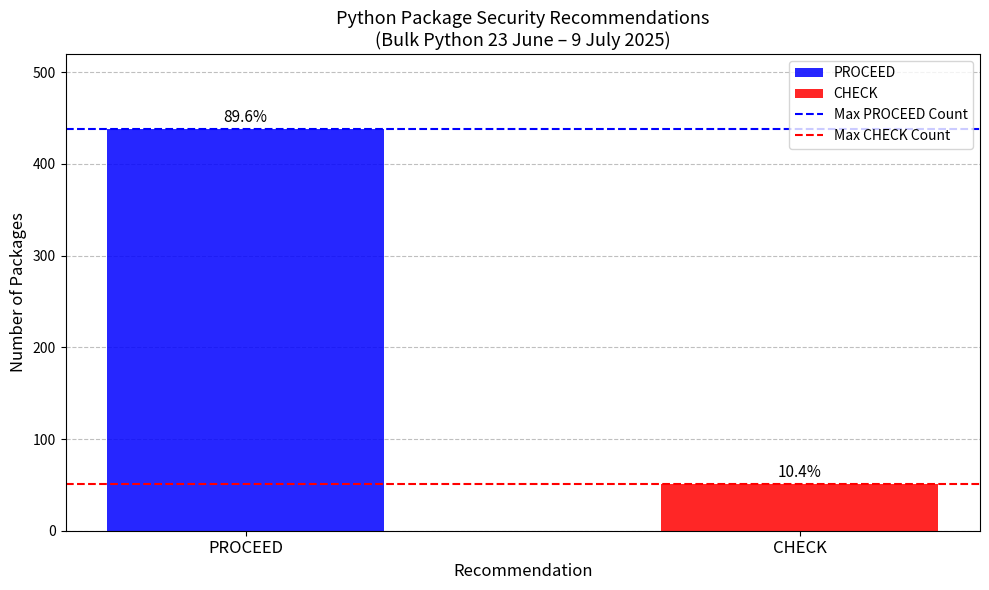

Does the chart contain any negative values?

No